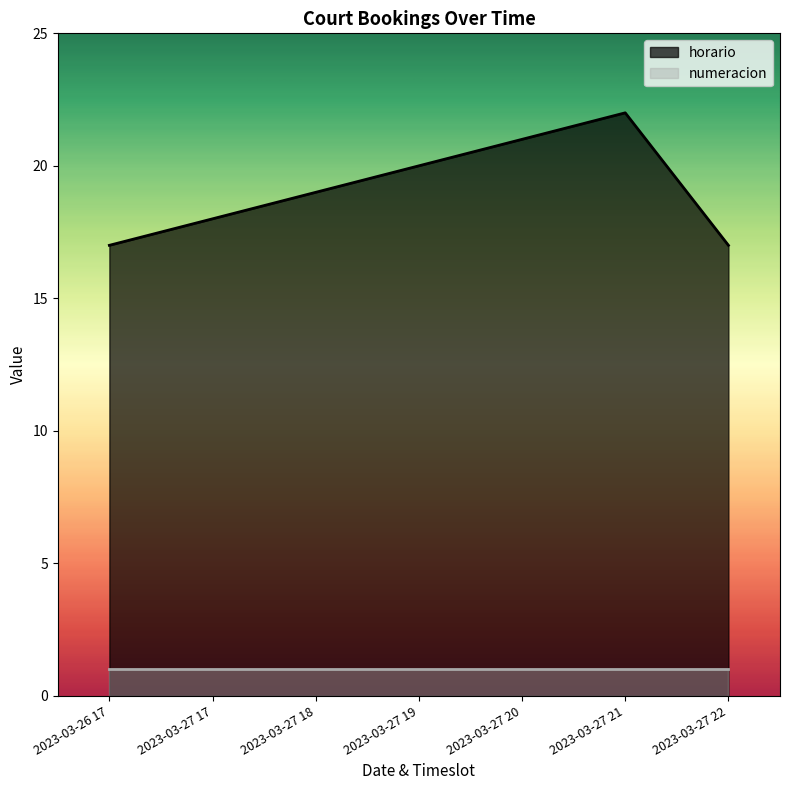

True or false: the data shows 29 at 2023-03-26 17.

False